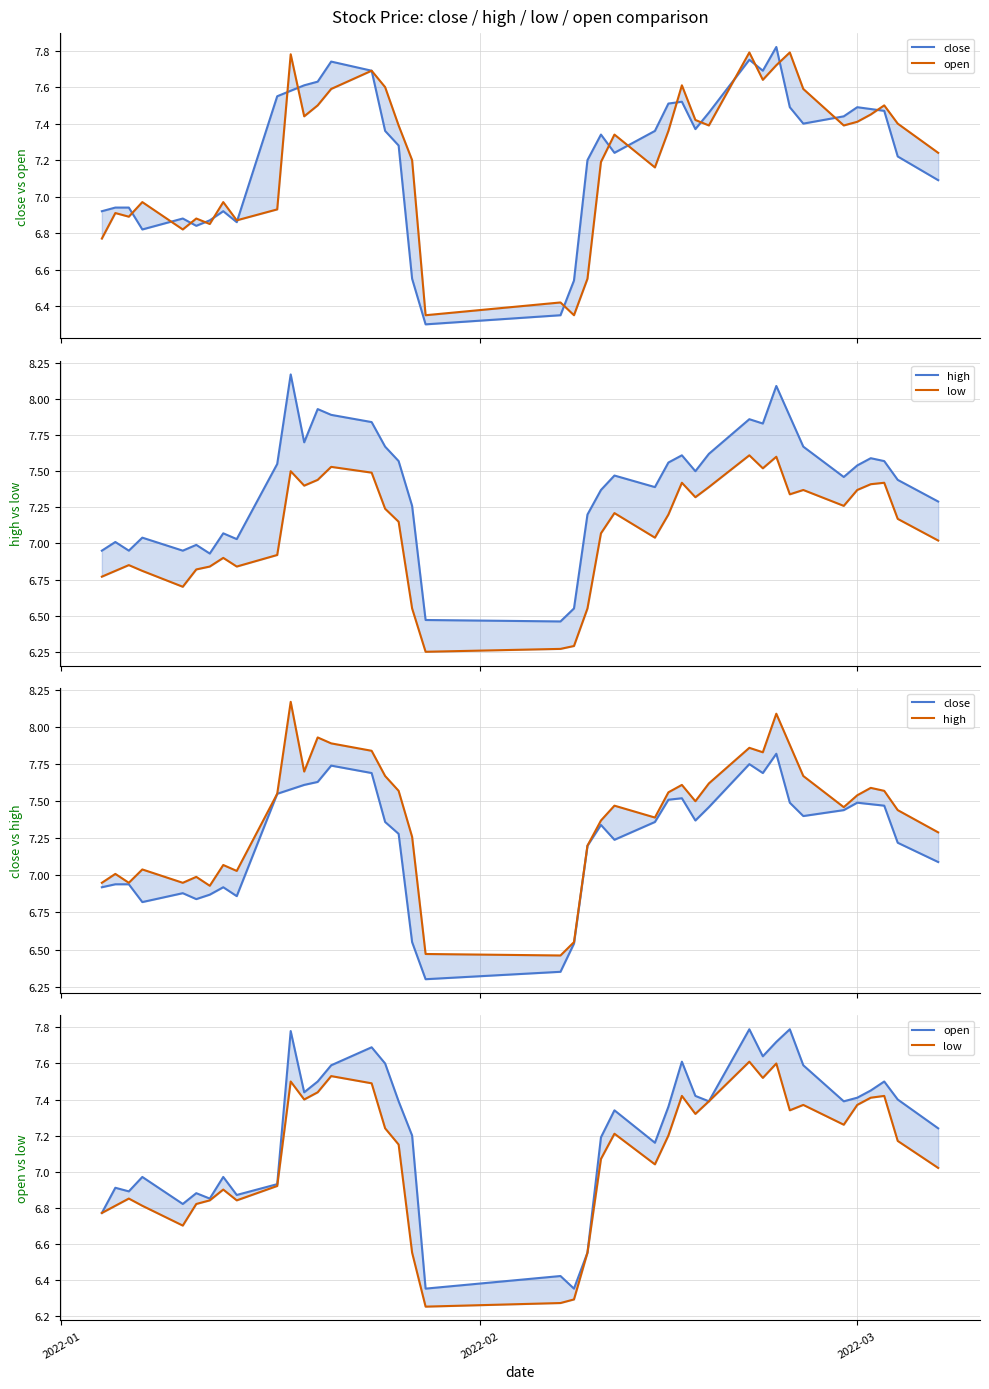

True or false: low has more than 2 points higher than both neighbors.

True